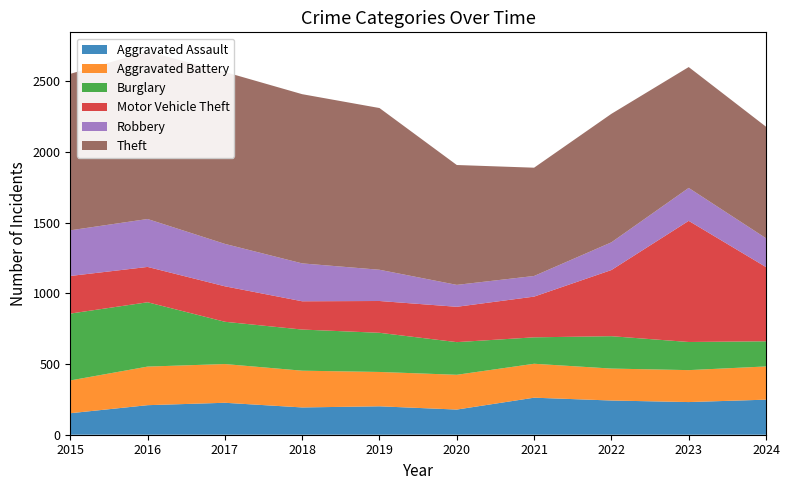

Reading right to left, transcribe all the data shown in this chart.

Aggravated Assault: 248	231	242	262	178	201	193	226	209	152
Aggravated Battery: 235	226	226	240	246	243	260	274	273	232
Burglary: 178	199	229	187	231	277	291	299	455	473
Motor Vehicle Theft: 525	857	468	288	250	225	200	251	250	266
Robbery: 204	233	196	146	155	221	268	300	339	323
Theft: 789	855	909	766	848	1144	1197	1216	1185	1107